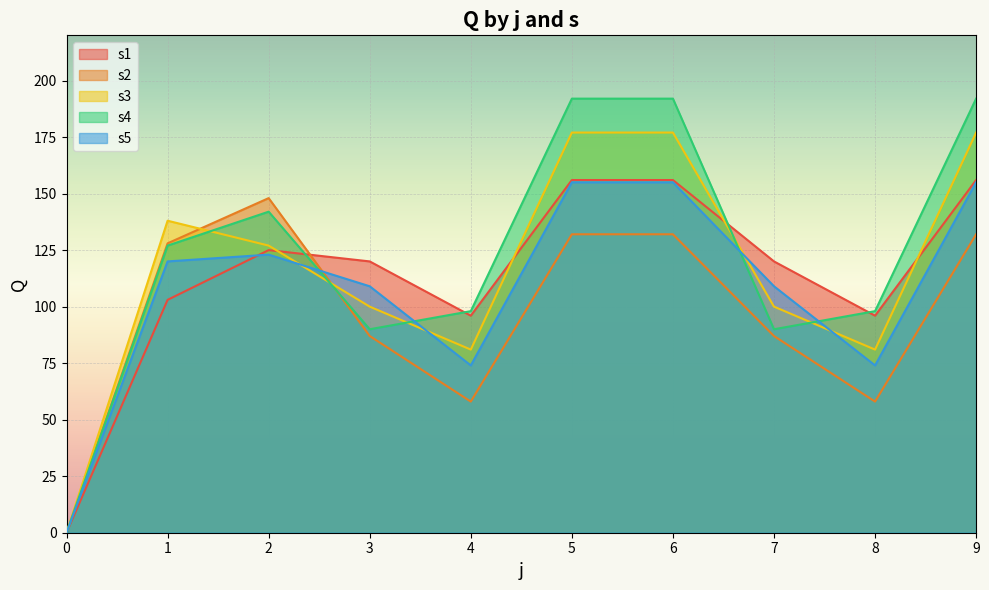

Between 4 and 1, which is larger?

1